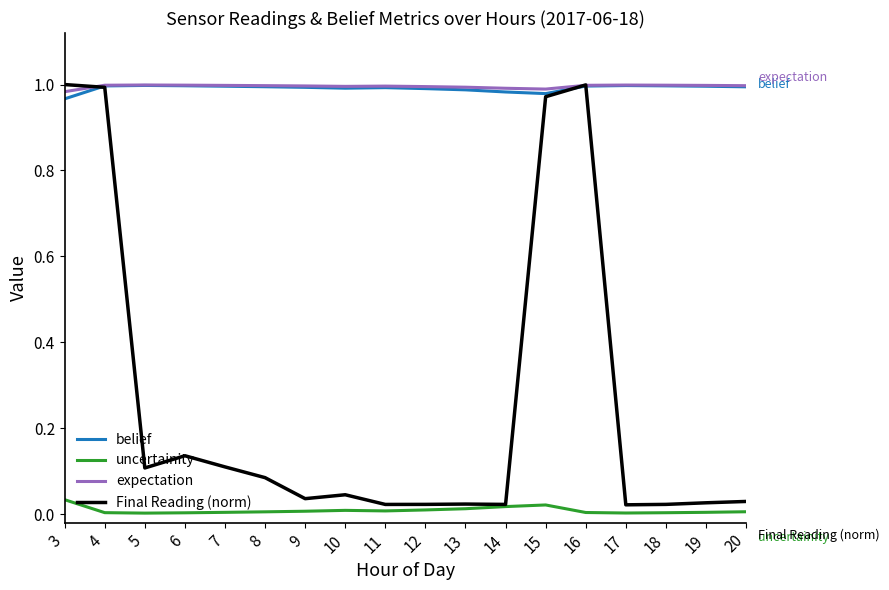

Which series ends up on top after the final intersection of belief and Final Reading (norm)?

belief